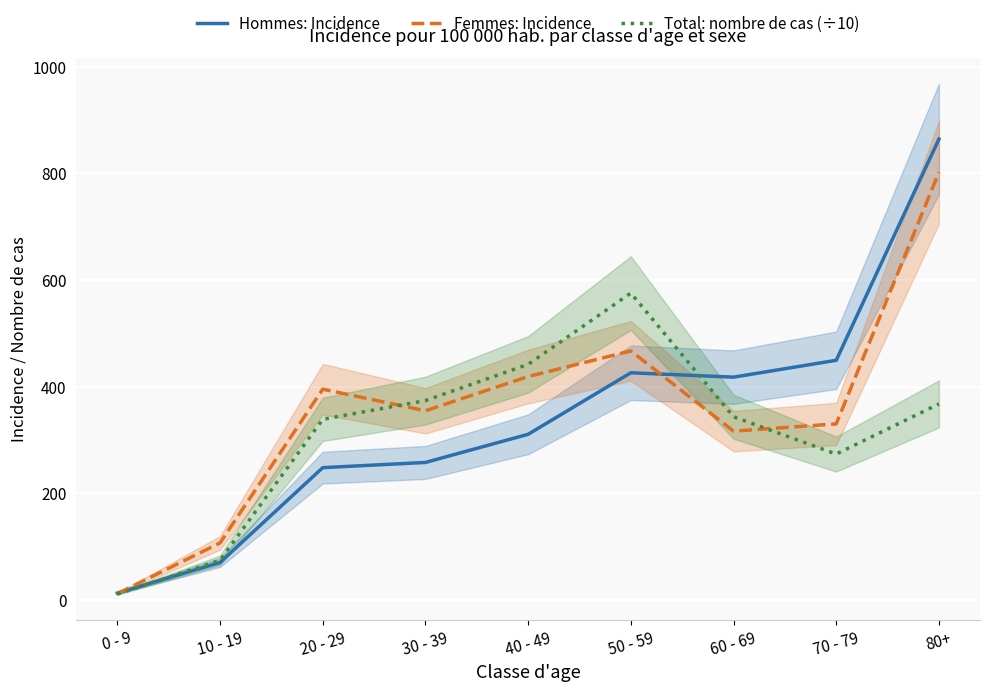

Count the number of categories in the chart.

9